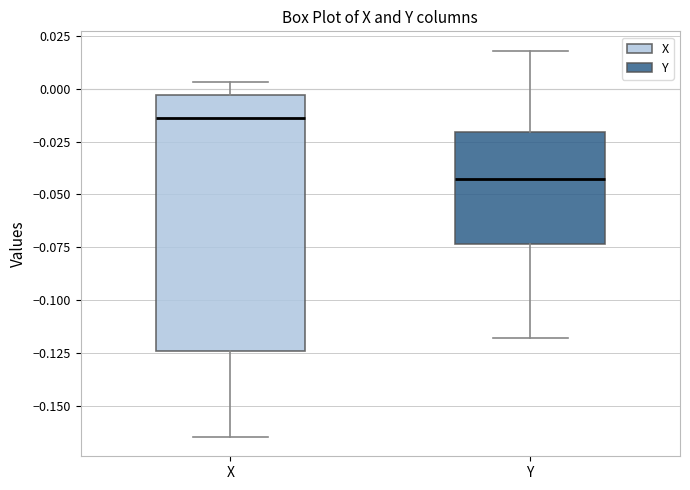

Reading left to right, read every box against the y-axis: the position of its median line, the range the box covers, and the ends of its whiskers. The values are not printed on the chart, so give them approximately, as read against the axis.

X: median -0.015, box -0.125 to -0.005, whiskers -0.165 to 0.005
Y: median -0.045, box -0.075 to -0.020, whiskers -0.120 to 0.020